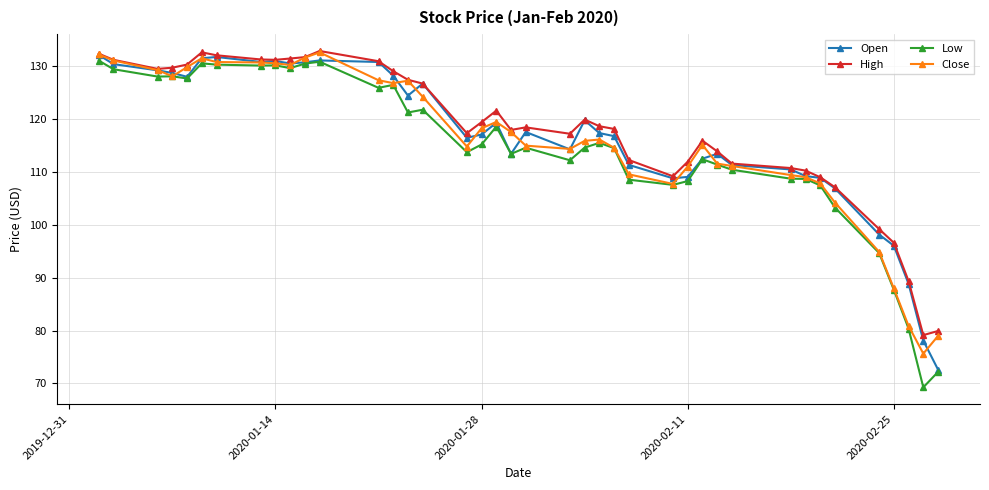

What is the value of the High point at the 37th from the left?

96.6